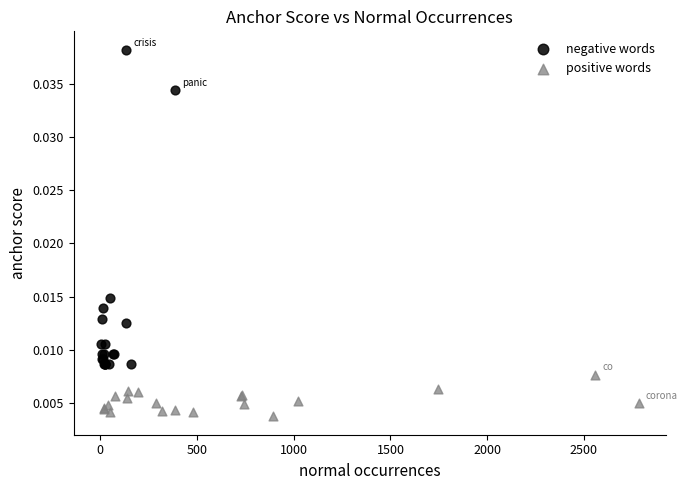

Which series has the widest spread of Y values?

negative words